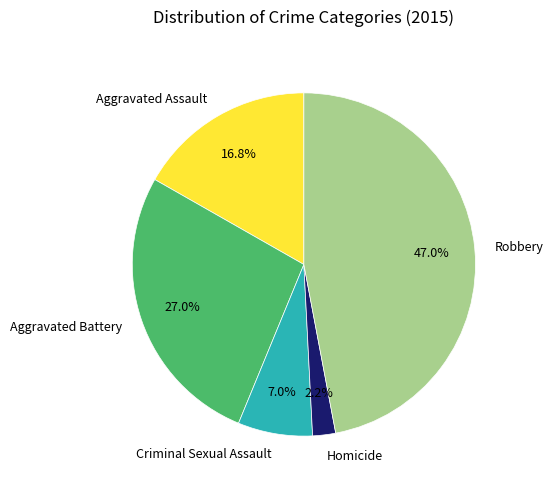

To the nearest percent, what is the difference between the largest and smallest slice percentages?

45%